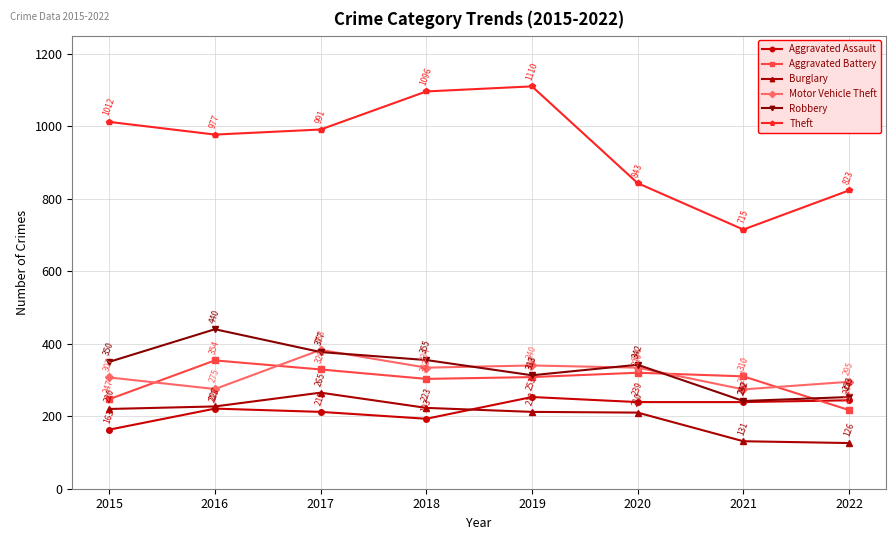

What are all the series names shown in the legend?

Aggravated Assault, Aggravated Battery, Burglary, Motor Vehicle Theft, Robbery, Theft